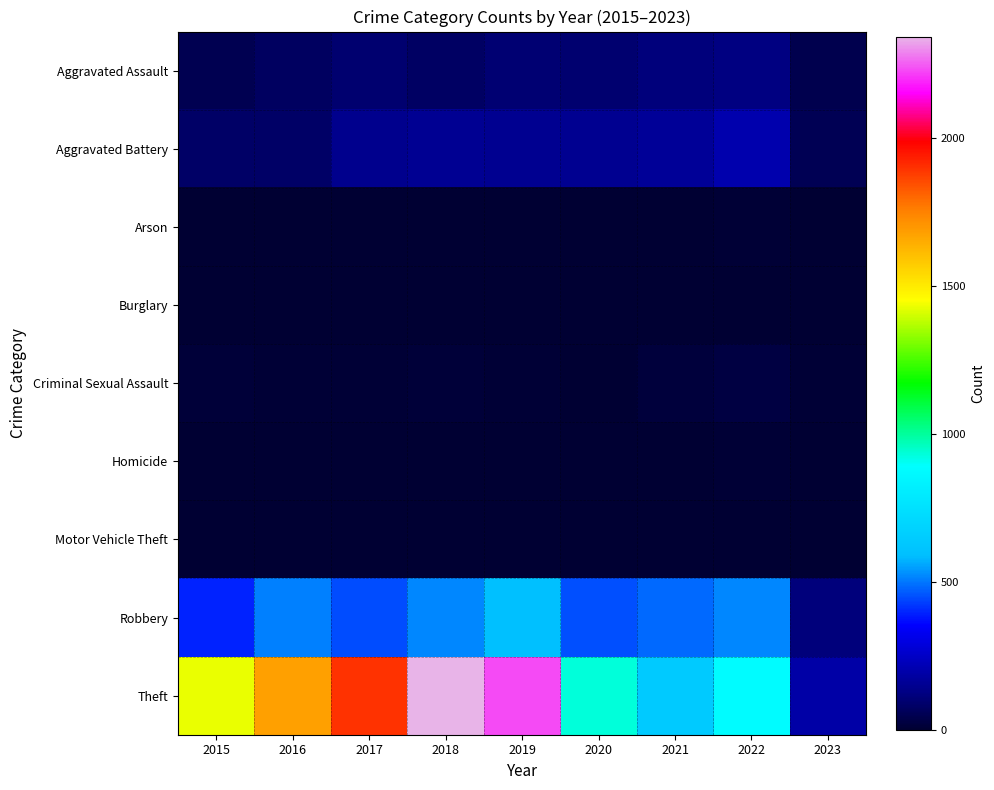

How many categories are shown in the chart?

9